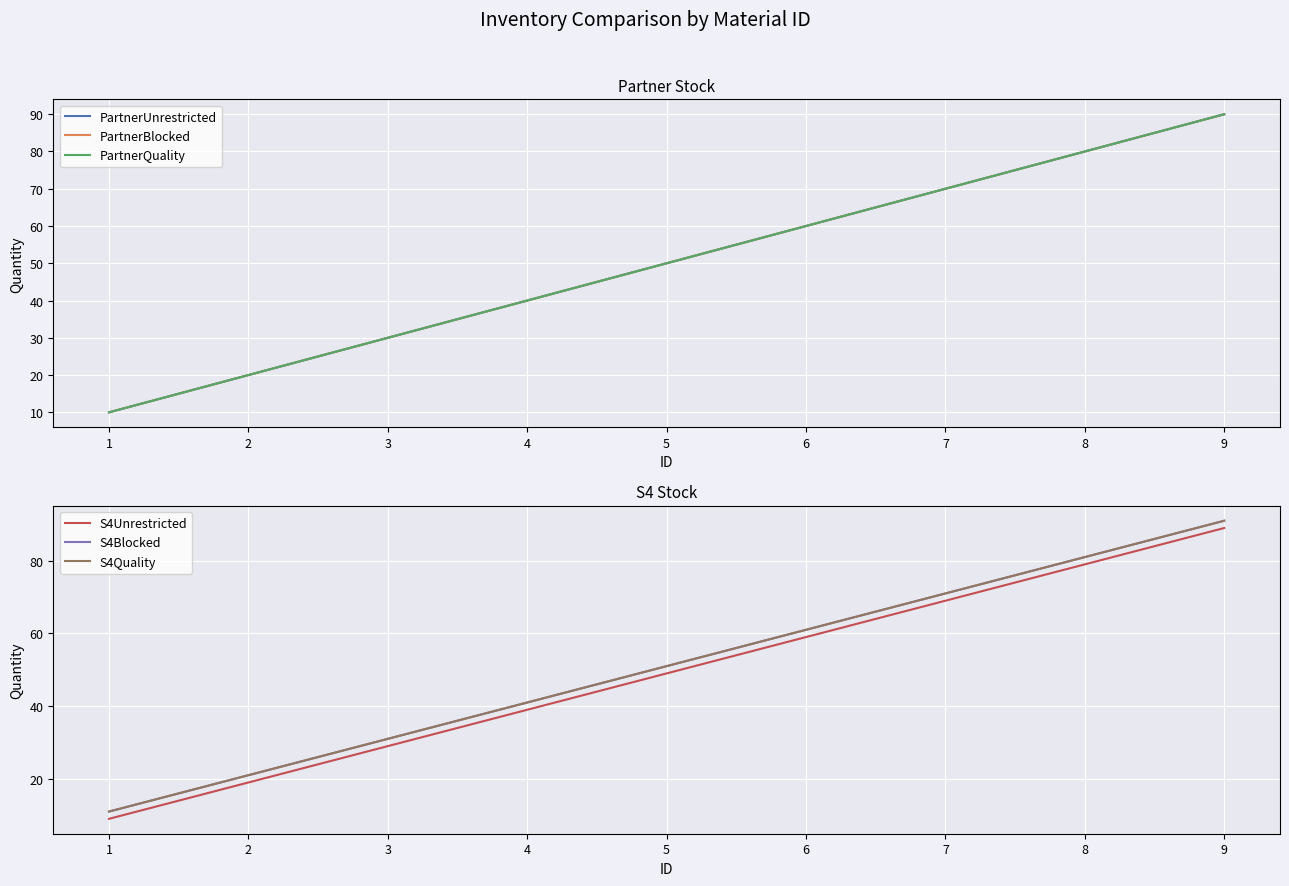

Reading left to right, extract all data points from this chart.

PartnerUnrestricted: 1=10	2=20	3=30	4=40	5=50	6=60	7=70	8=80	9=90
PartnerBlocked: 1=10	2=20	3=30	4=40	5=50	6=60	7=70	8=80	9=90
PartnerQuality: 1=10	2=20	3=30	4=40	5=50	6=60	7=70	8=80	9=90
S4Unrestricted: 1=9	2=19	3=29	4=39	5=49	6=59	7=69	8=79	9=89
S4Blocked: 1=11	2=21	3=31	4=41	5=51	6=61	7=71	8=81	9=91
S4Quality: 1=11	2=21	3=31	4=41	5=51	6=61	7=71	8=81	9=91